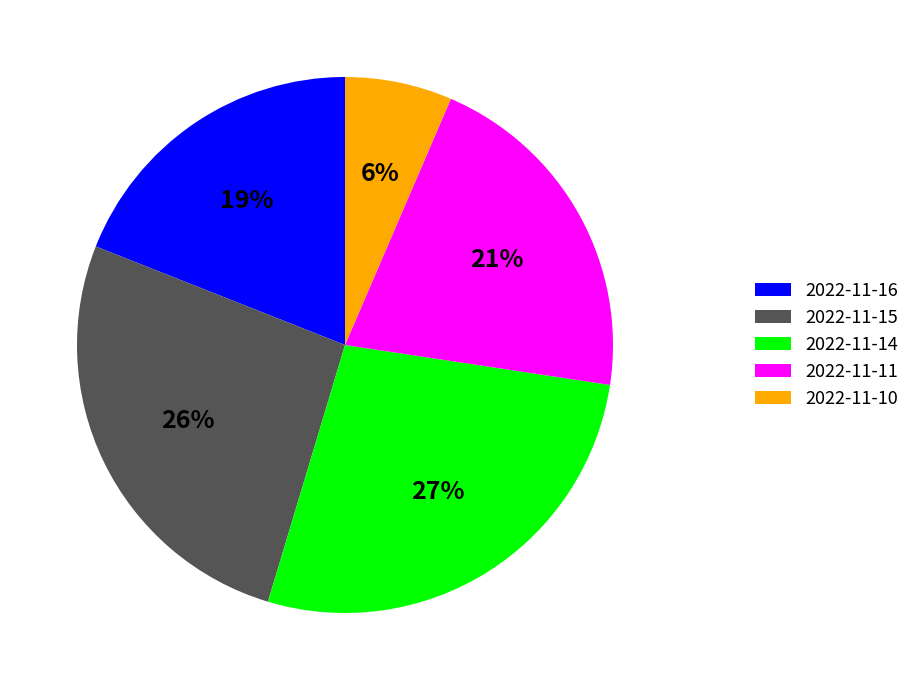

Combined, do 2022-11-16 and 2022-11-14 account for over 50%?

No